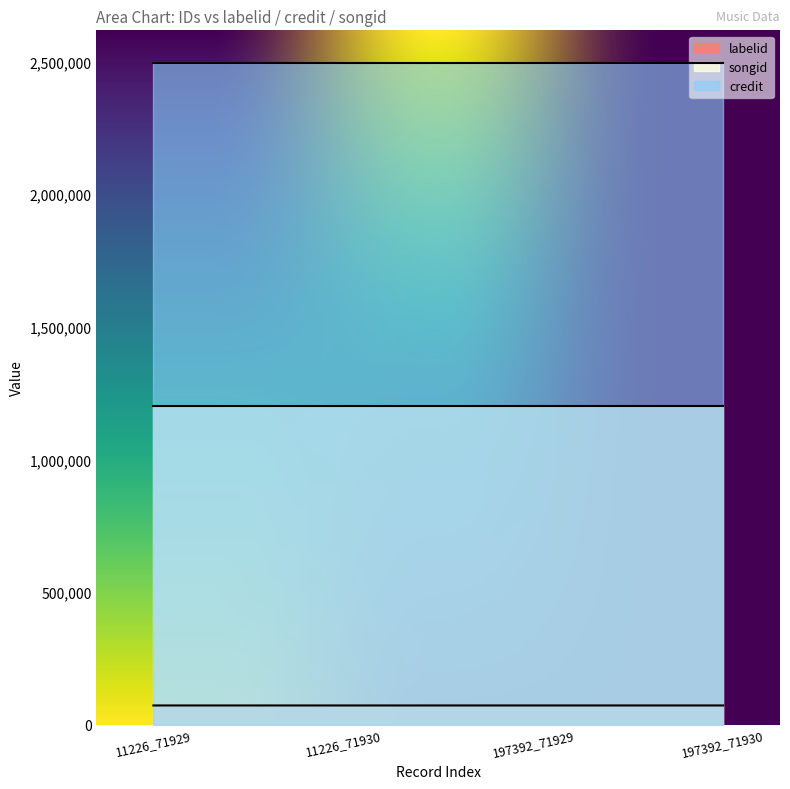

Rank the series at 11226_71929 from highest to lowest value.

credit, songid, labelid